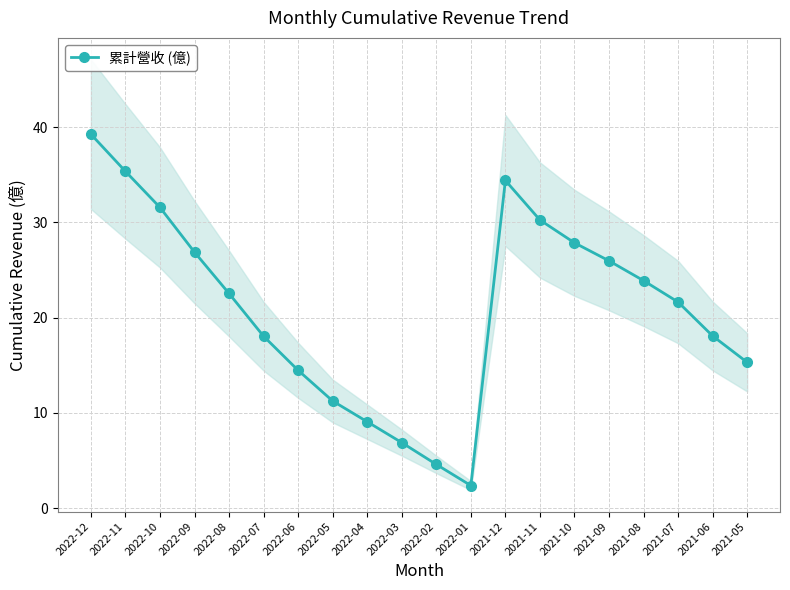

Which has a higher value, 2022-01 or 2021-07?

2021-07